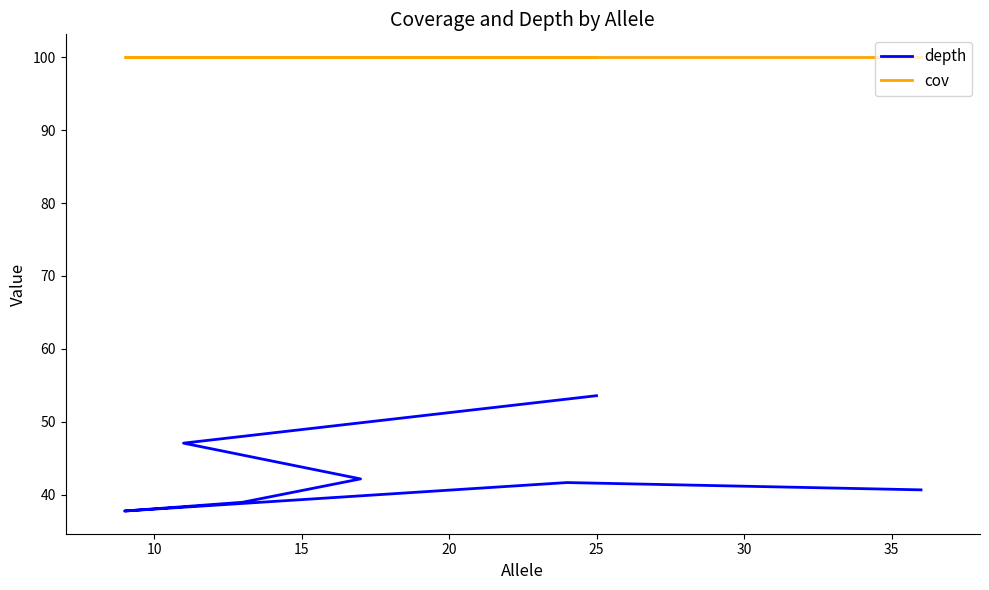

List the labels in order of cov value, largest first.

5, 10, 15, 20, 25, 30, 35